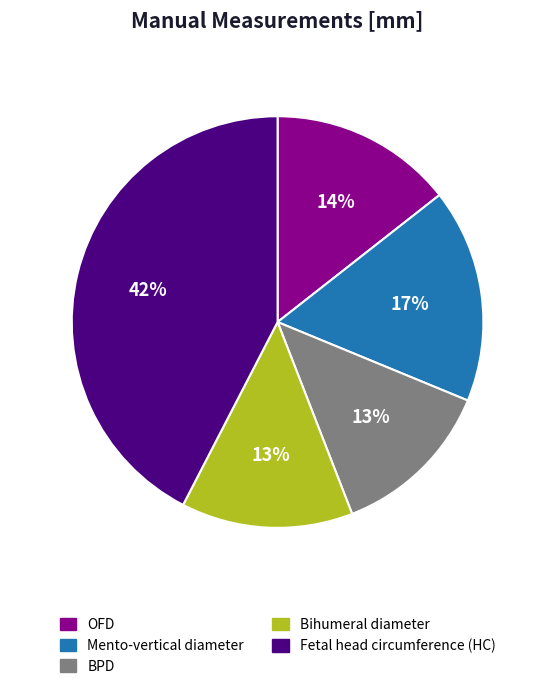

Which category has the biggest portion of the pie?

Fetal head circumference (HC)